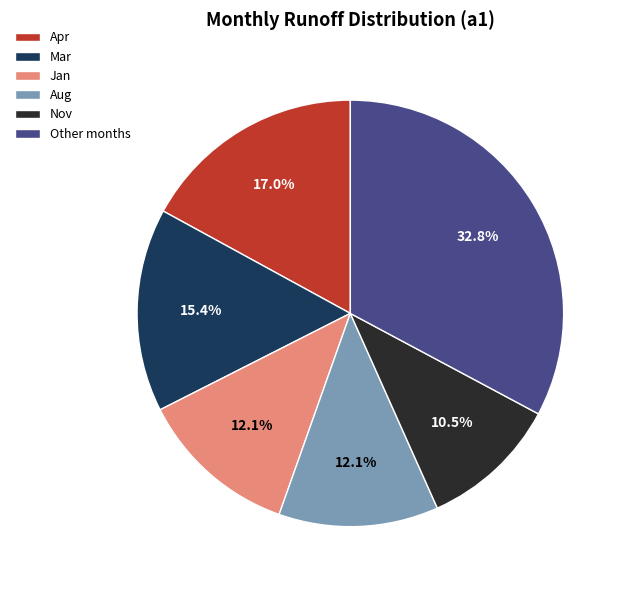

How much of the chart is everything except Aug?

87.9%